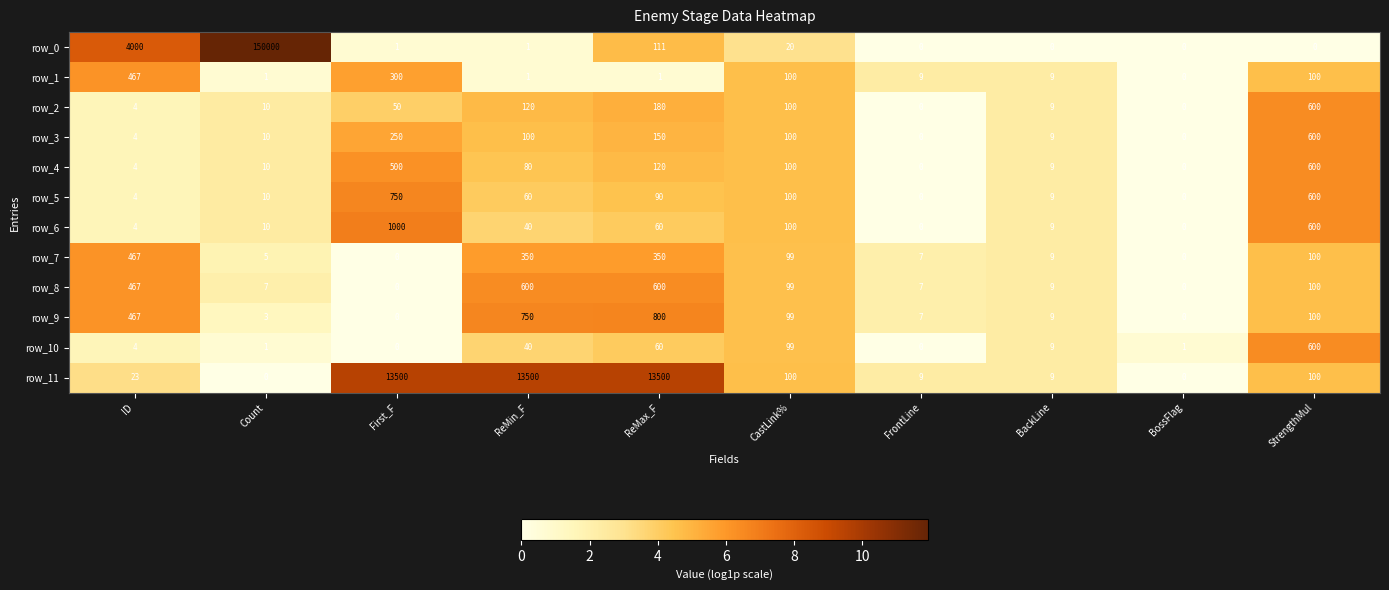

Which category has the highest value across all series?

Count